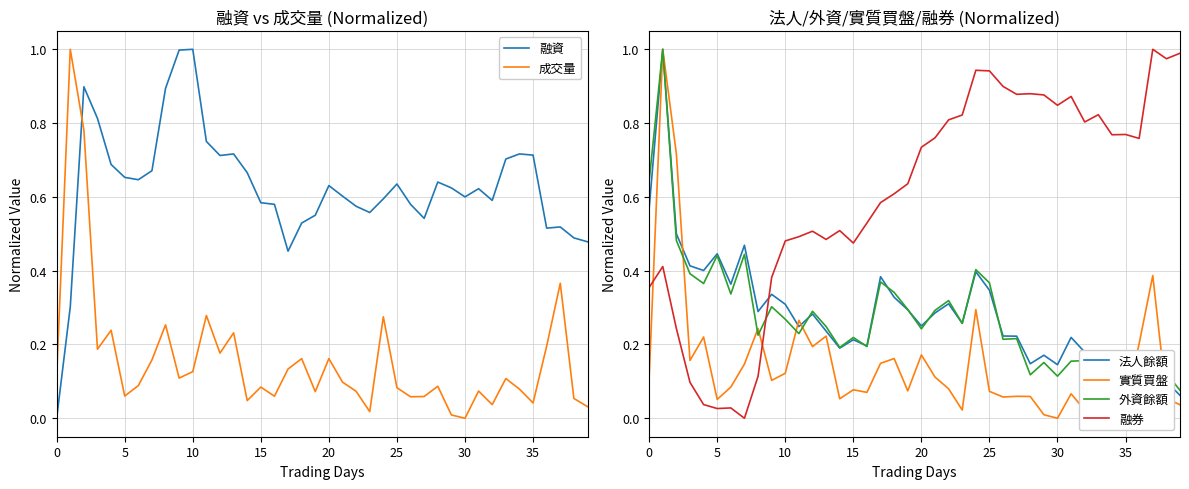

How many data points does each series have?

40